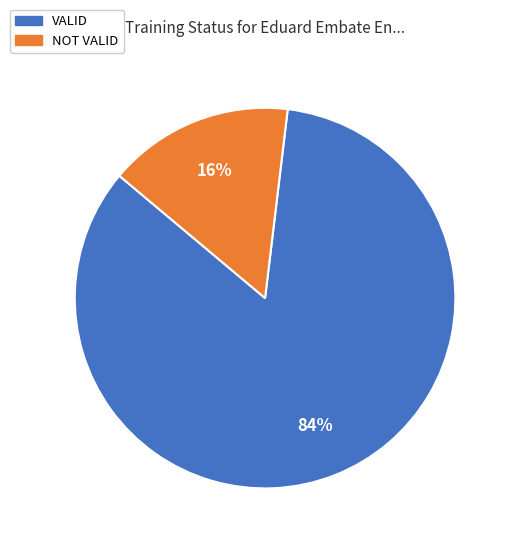

Do NOT VALID and VALID together represent more than half of the pie?

Yes